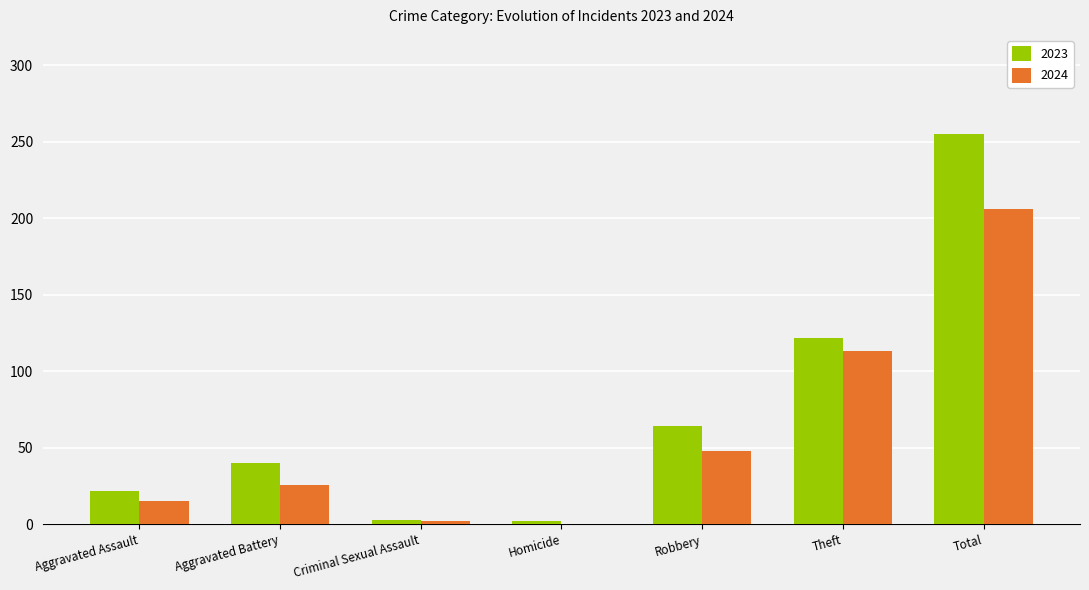

How many groups of bars are there?

7